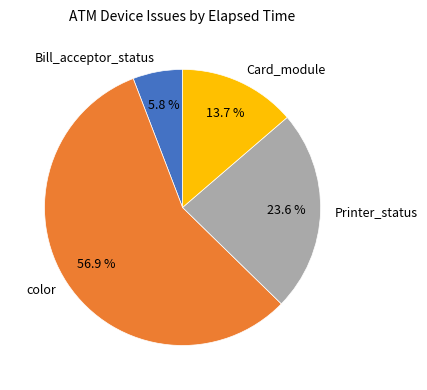

How much of the chart is everything except Bill_acceptor_status?

94.2%